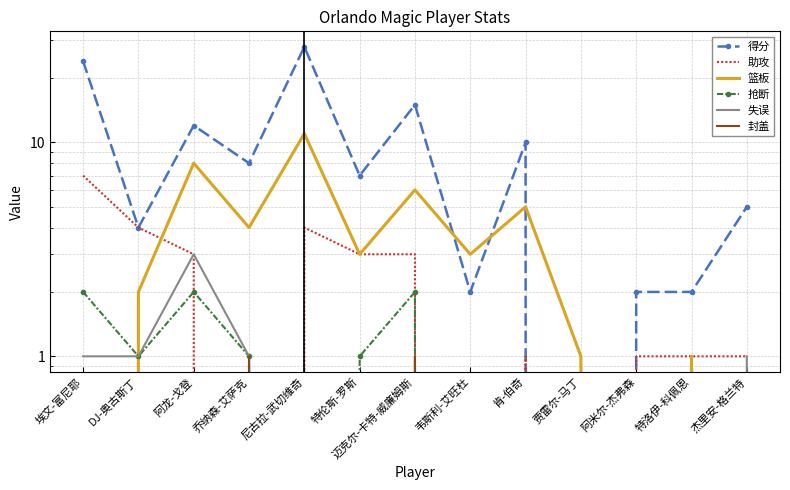

How many data points in 抢断 are above 0?

6